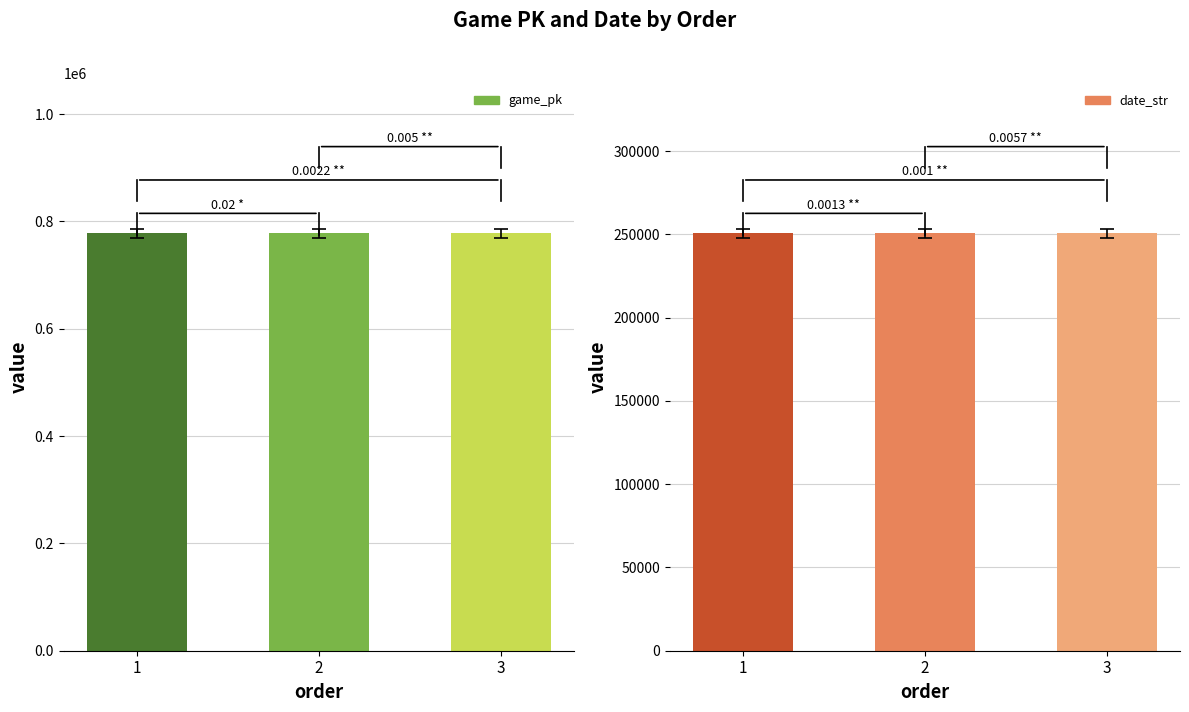

Reading right to left, list all the values displayed in this chart.

game_pk: 3=777620	2=777601	1=777582
date_str: 3=250606	2=250607	1=250608